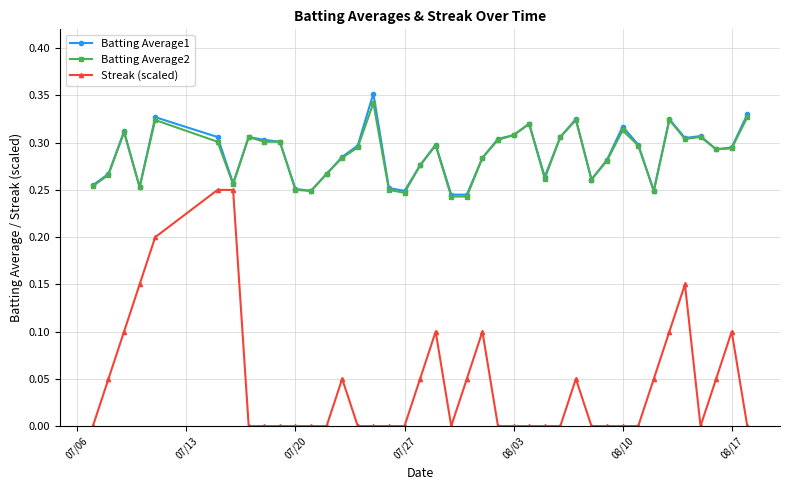

Count the number of categories in the chart.

40